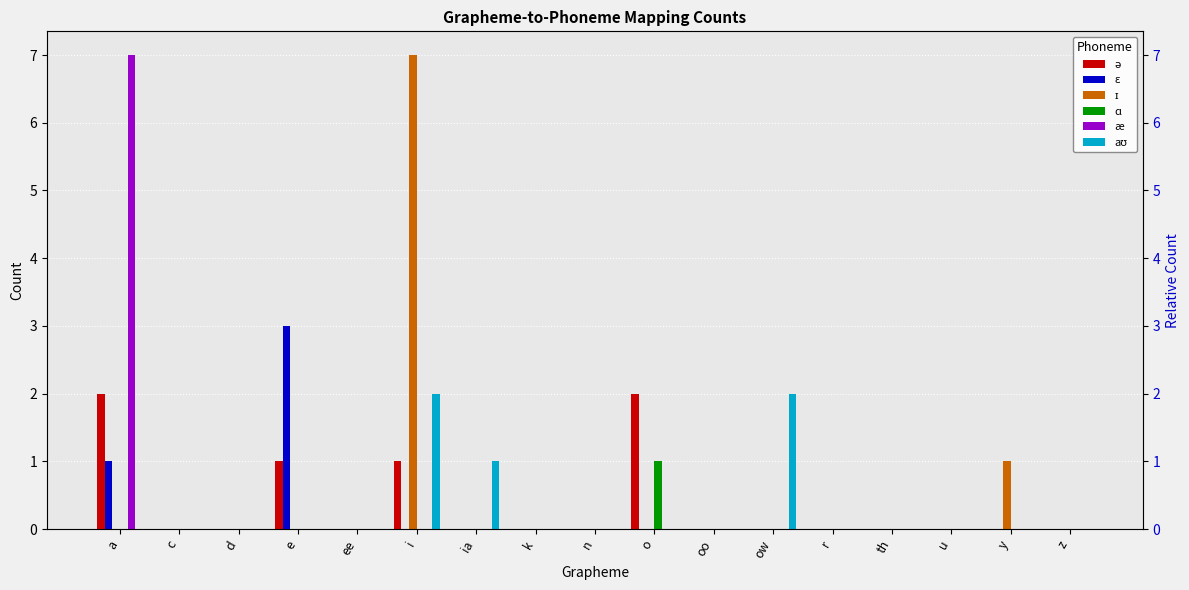

Which series has the largest total across all categories?

ɪ